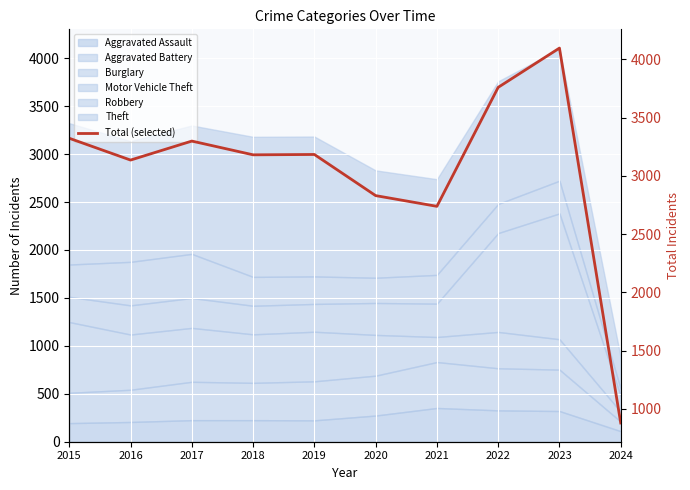

Reading right to left, extract all data points from this chart.

2024=879	2023=4096	2022=3759	2021=2738	2020=2830	2019=3183	2018=3180	2017=3298	2016=3135	2015=3322